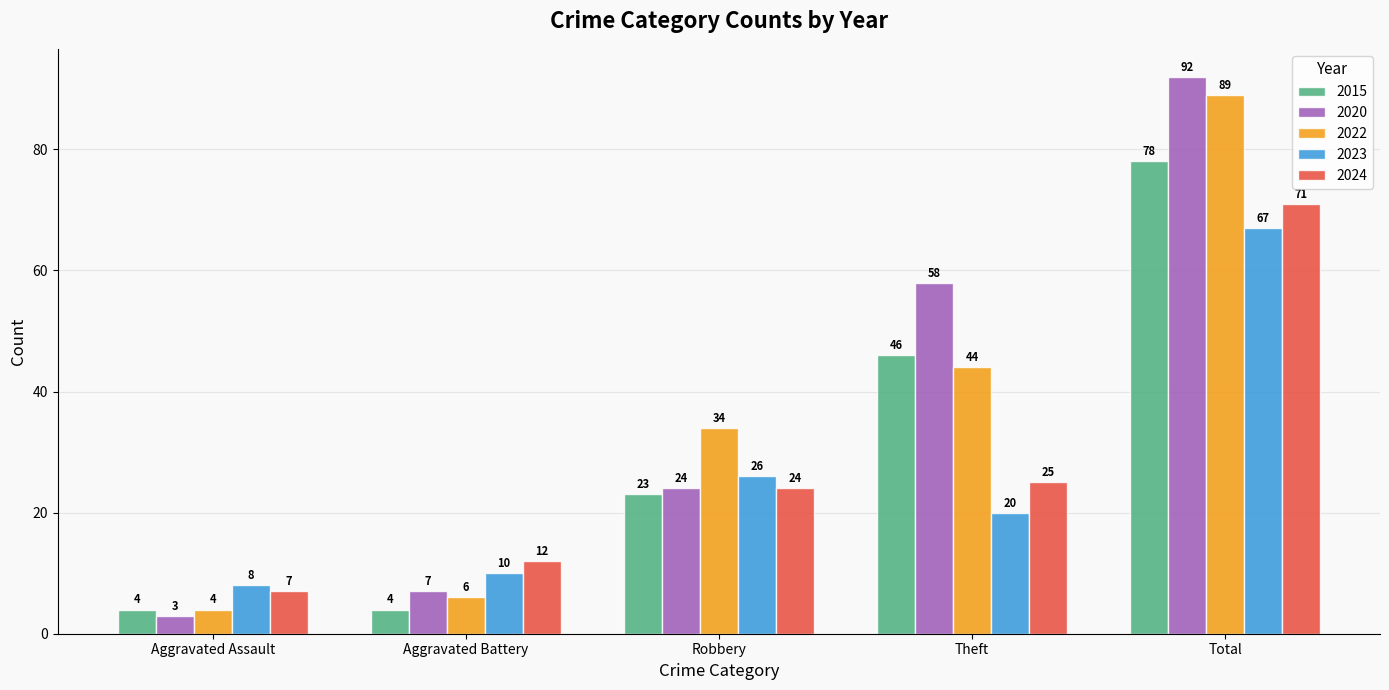

What position from the right is Robbery?

3